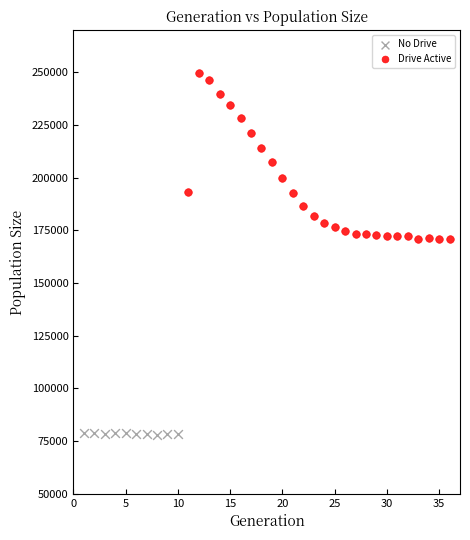

Which series reaches the maximum Y coordinate?

Drive Active